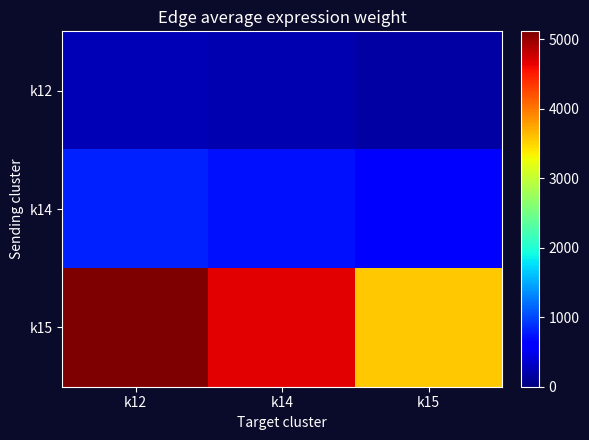

What is the spread (max minus min) of values at k15?

3397.8